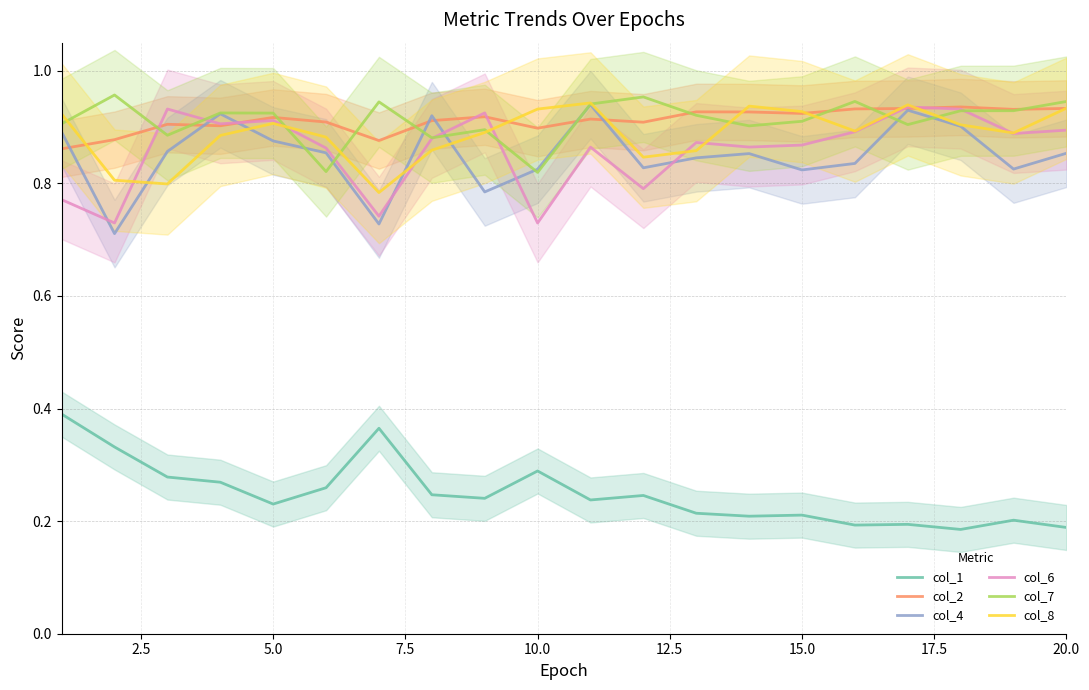

The col_2 series shows 0.5 at 20.0. True or false?

False